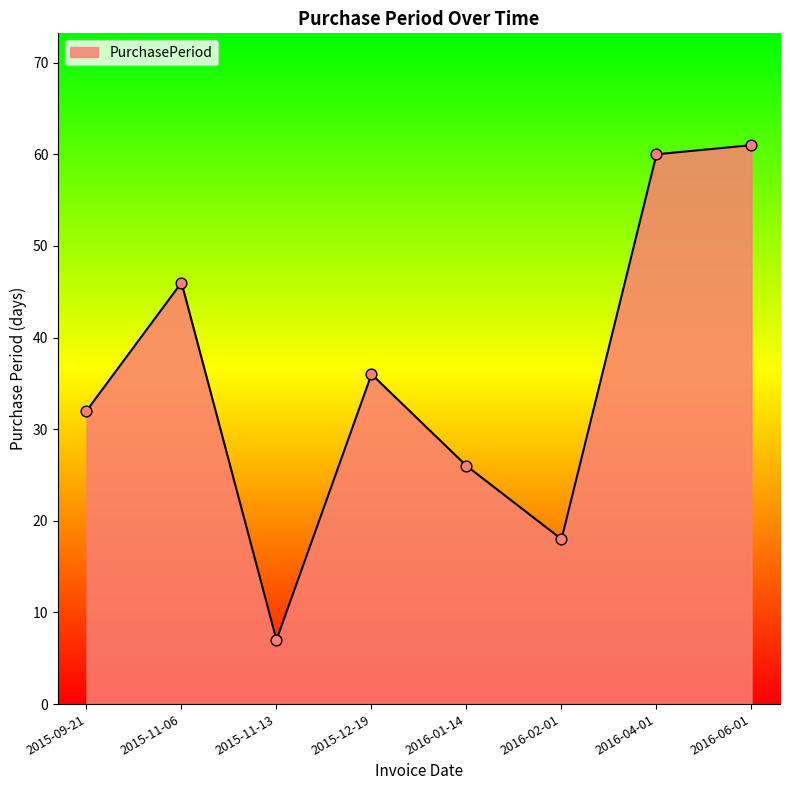

What is the ratio of the value at 2015-09-21 to the value at 2015-12-19?

0.9